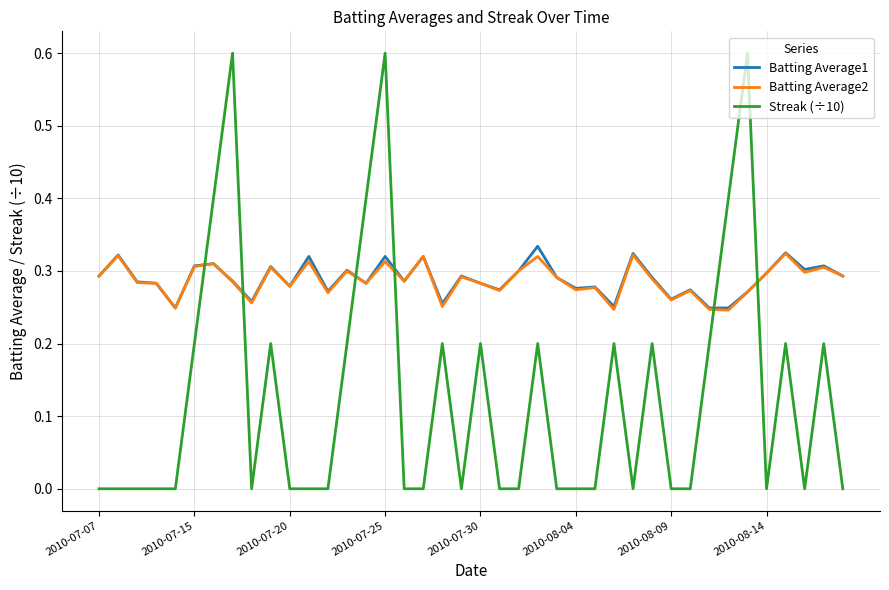

Which series has the widest spread of values?

Streak (÷10)